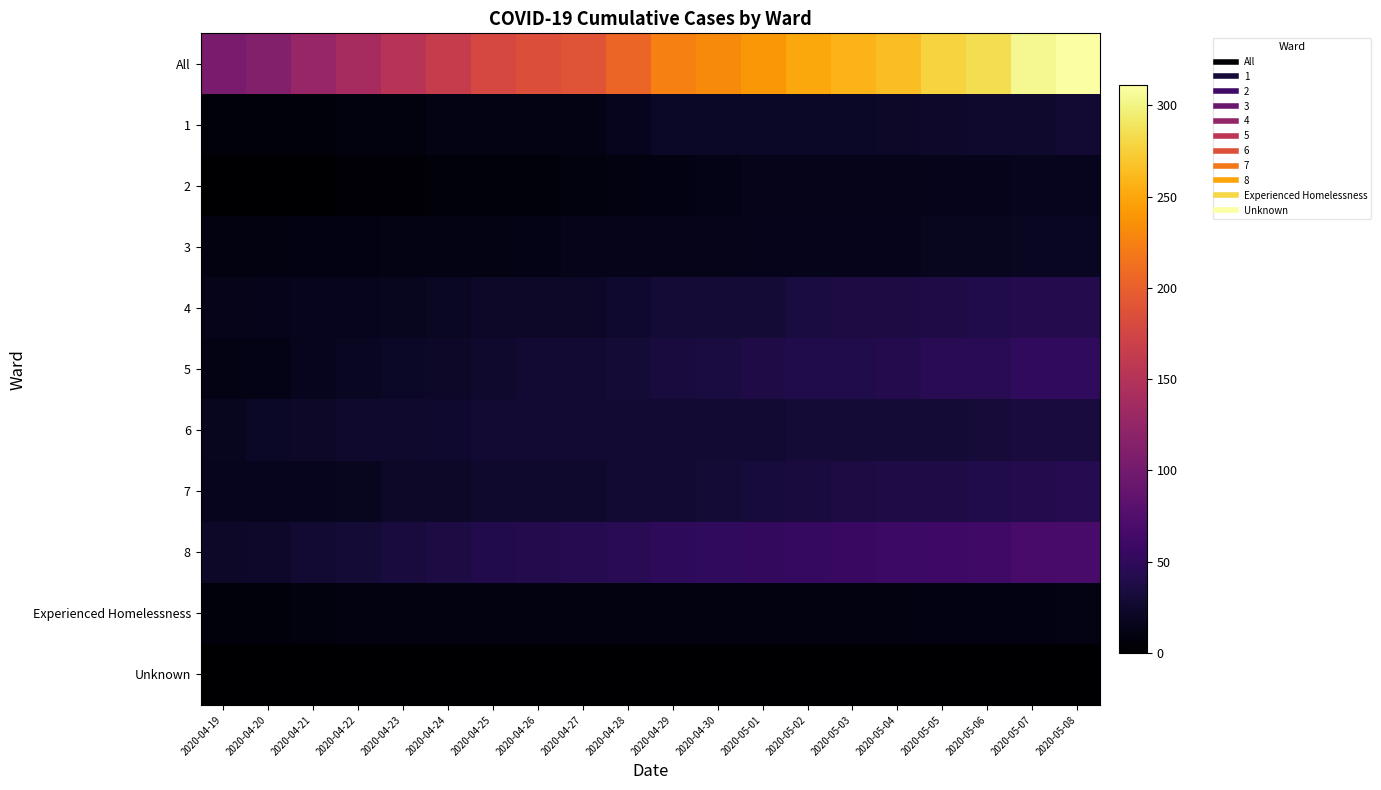

What is the total value across all series at 2020-04-30?

462